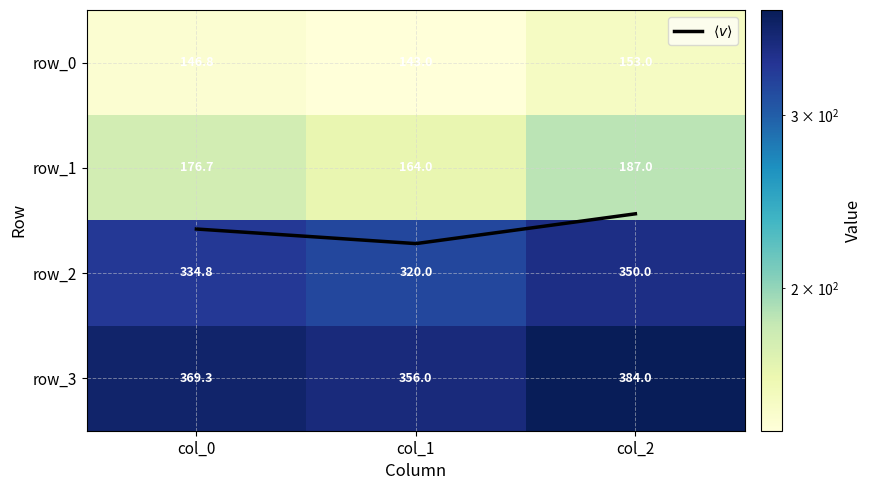

Where does the row_0 series first go above 146?

col_0